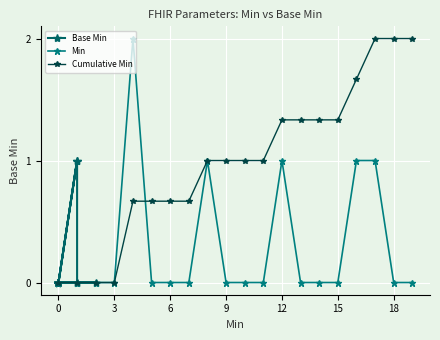

True or false: Min has a value of 0.0 at 9.

True